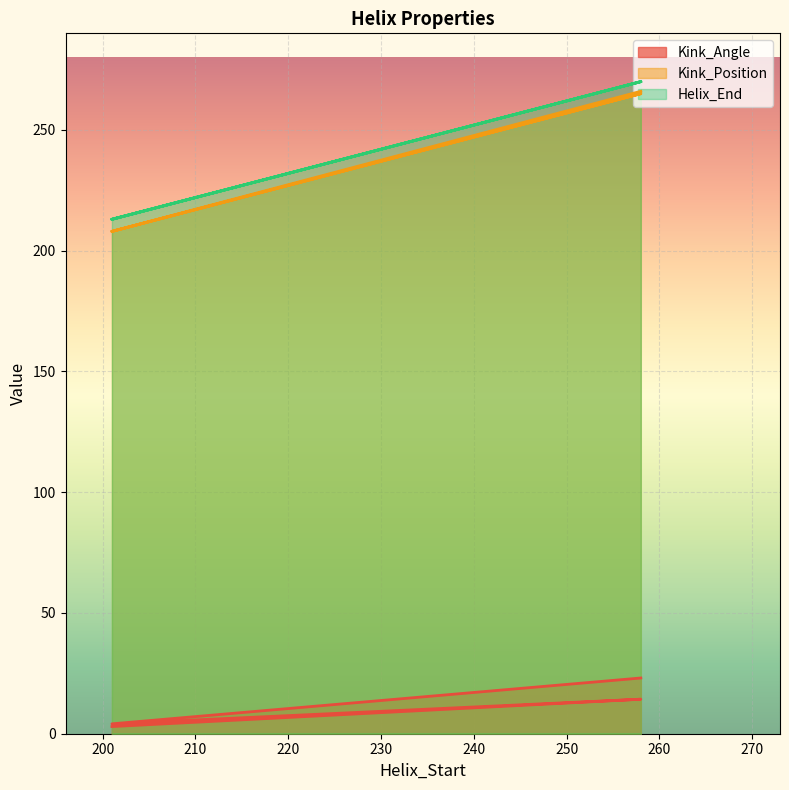

What is the minimum value shown in the chart?

3.0